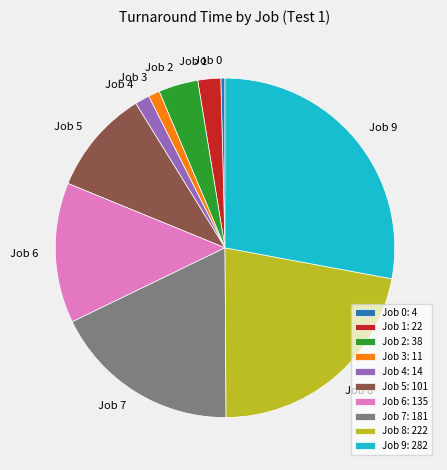

Is the sum of Job 1 and Job 9 greater than half?

No